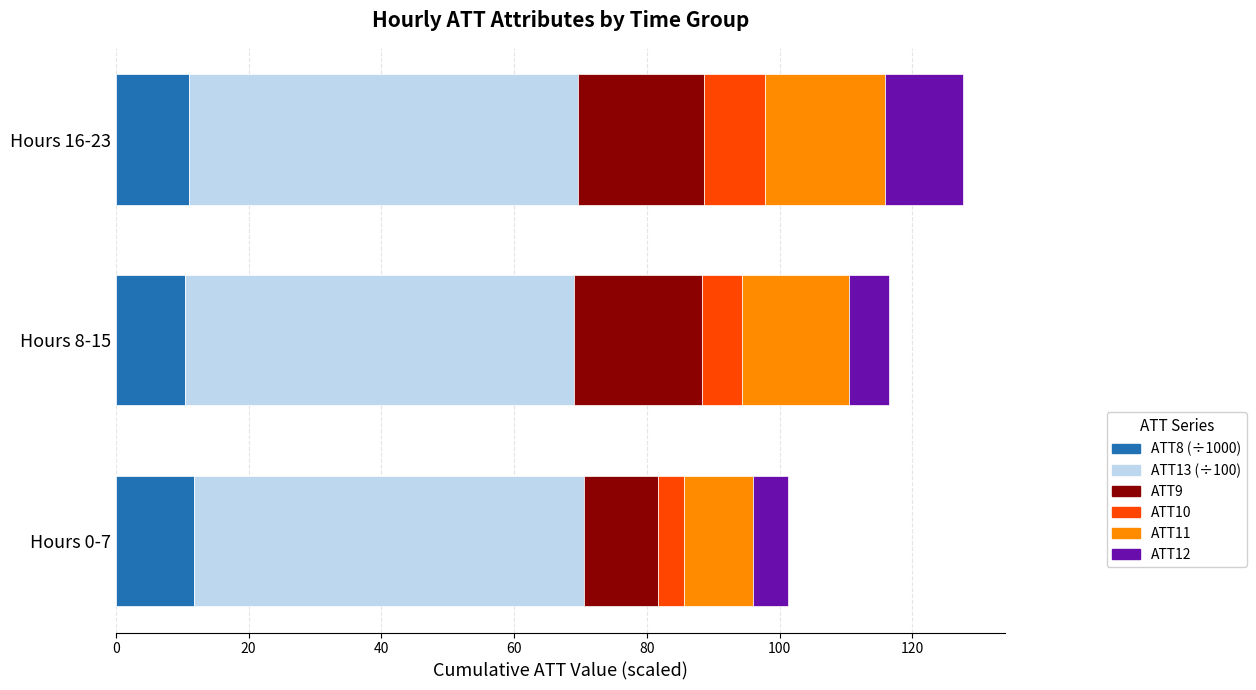

What is the maximum value for ATT8 (÷1000)?

11.7